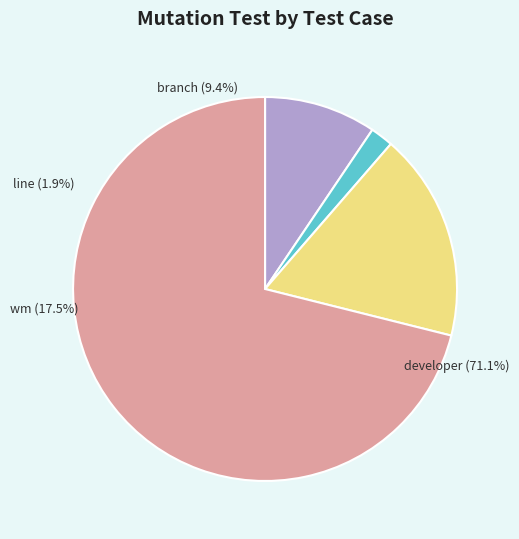

Rank the categories by value from highest to lowest.

developer, wm, branch, line